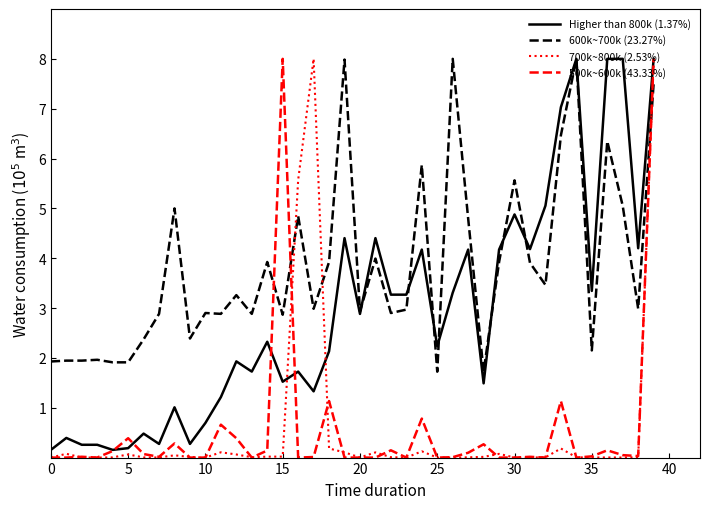

Which series has the largest total across all categories?

600k~700k (23.27%)